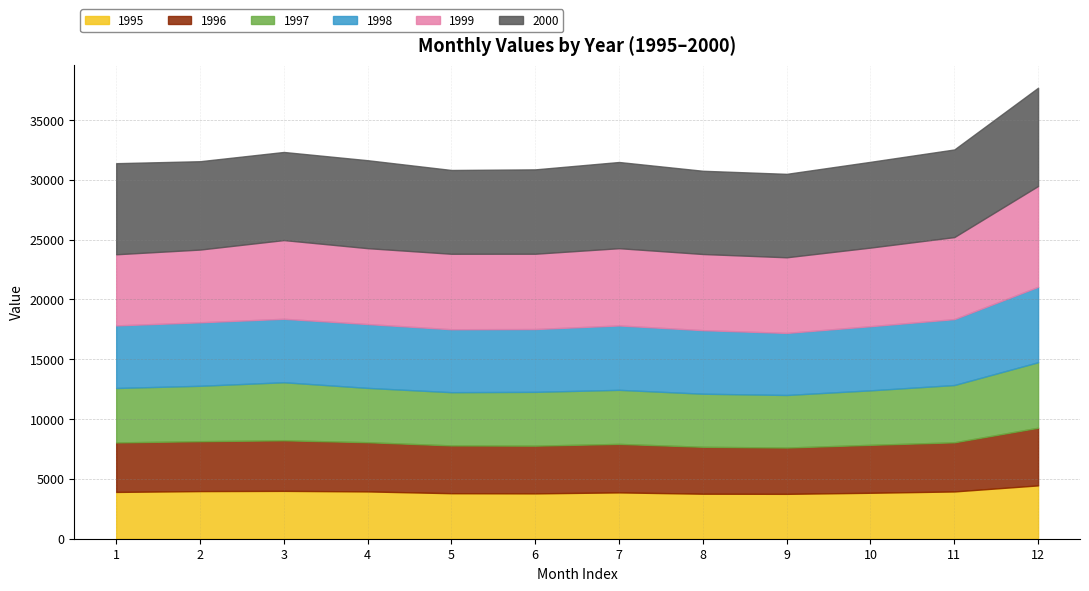

Is it true that 1998 equals 8283.2 at 11?

False